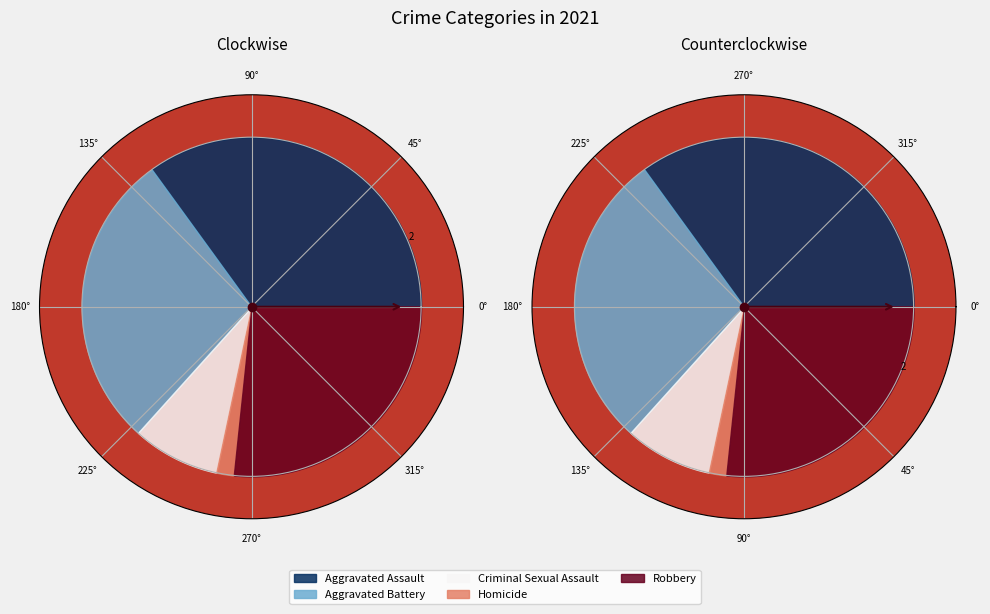

To the nearest percent, what percentage of the pie is Robbery?

27%